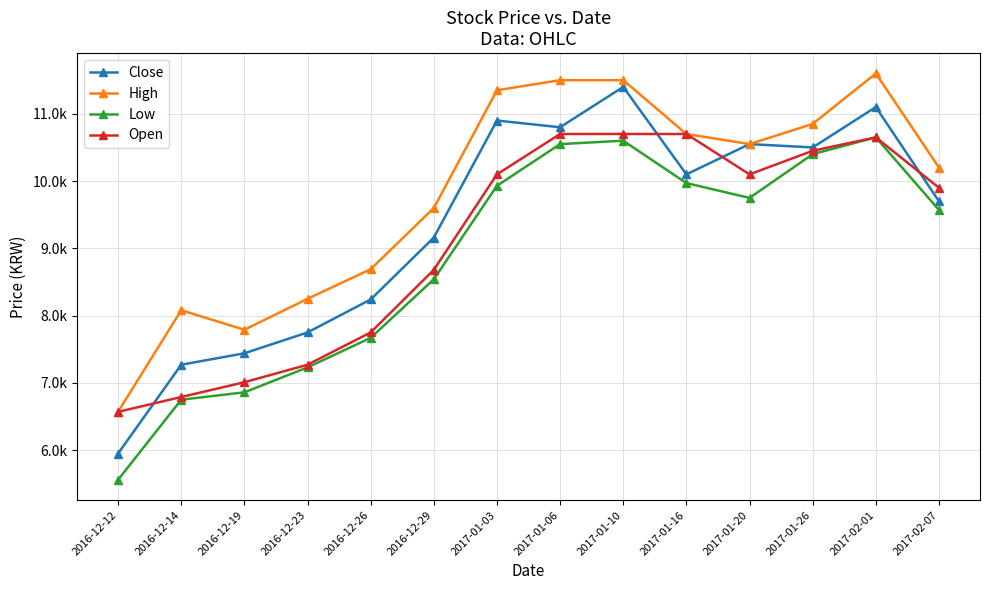

Which series has the largest total across all categories?

High